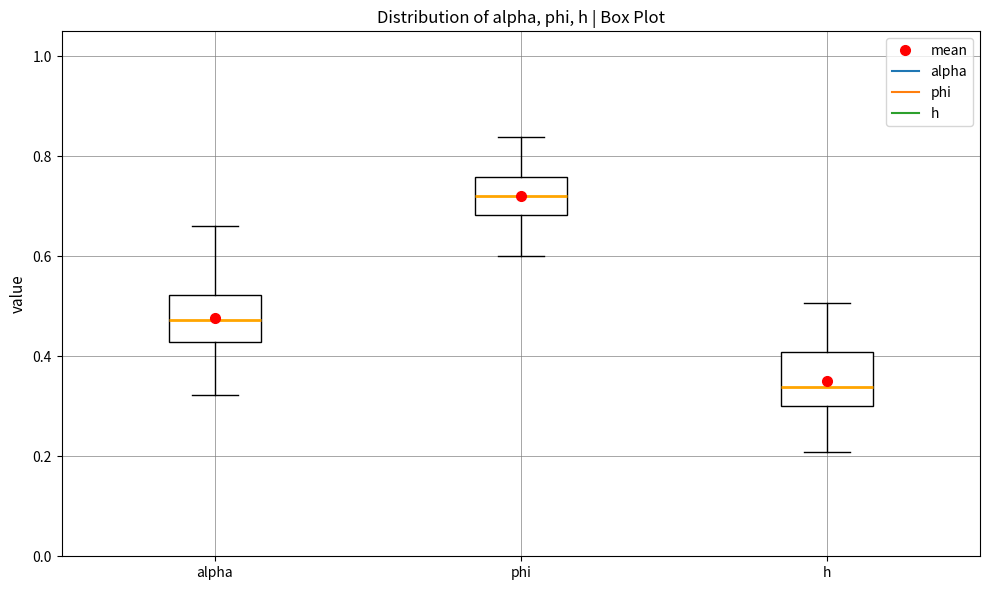

Where does the upper whisker of the box for alpha end on the y-axis? The values are not printed on the chart, so give them approximately, as read against the axis.

0.66